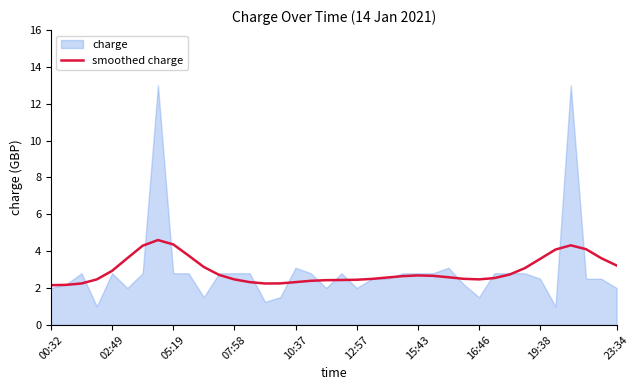

Is it true that smoothed charge equals 3.2 at 23:34?

True